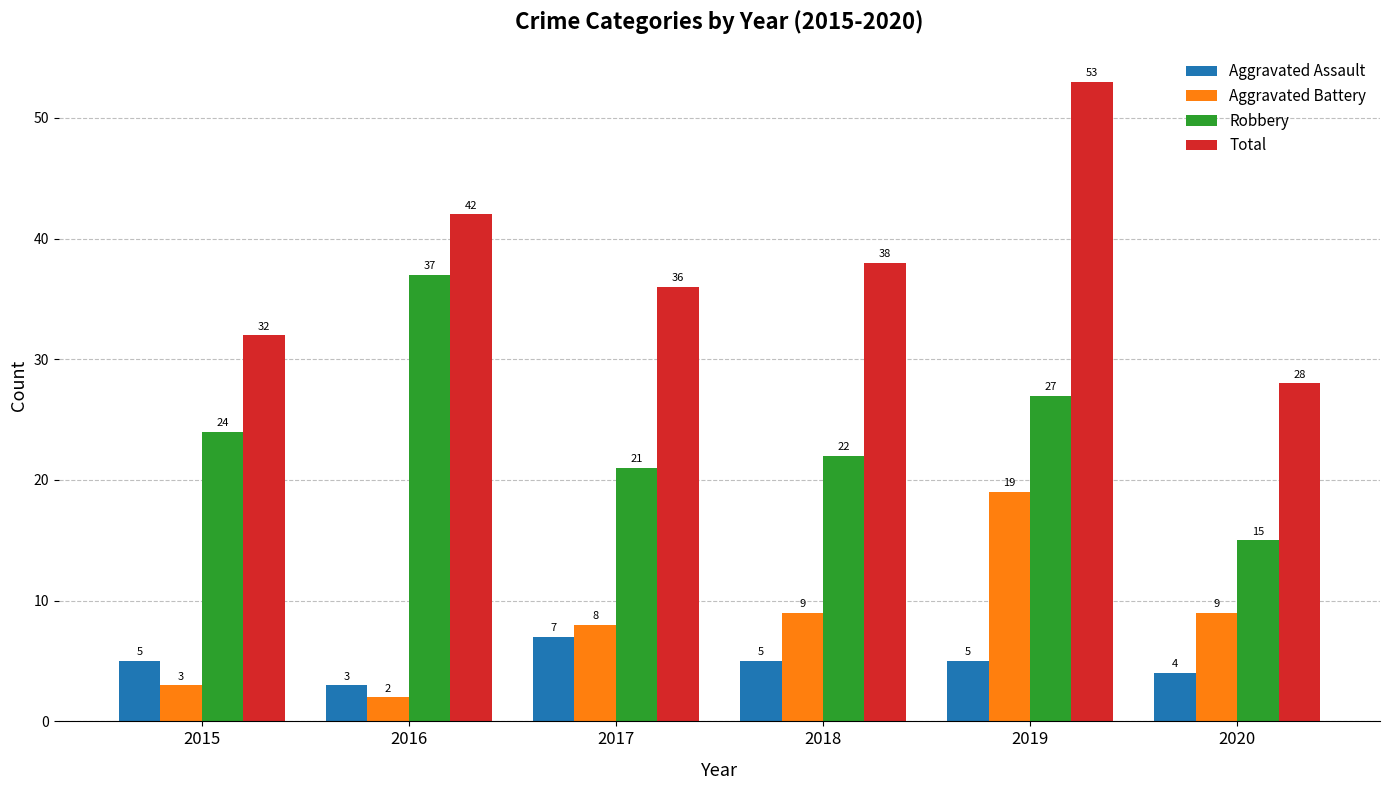

How many Total values are between 32 and 42?

4